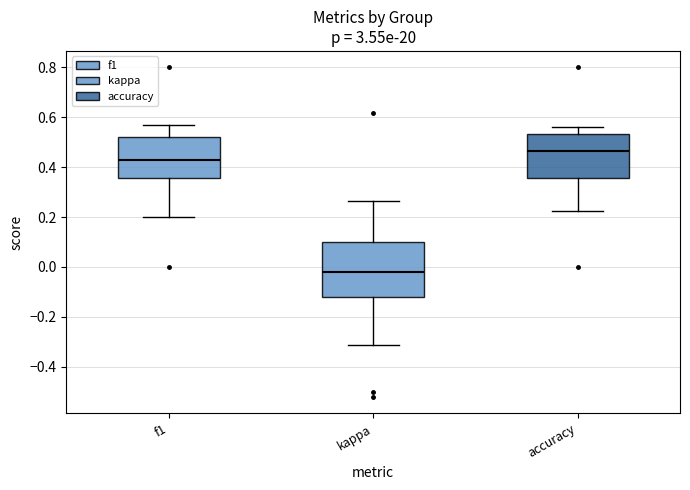

Which box's median line is the highest?

accuracy